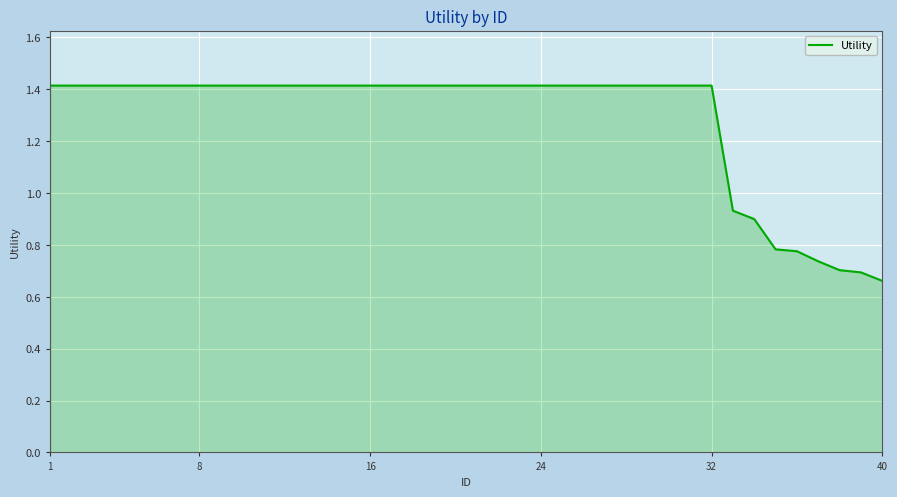

What is the maximum value shown in the chart?

1.4